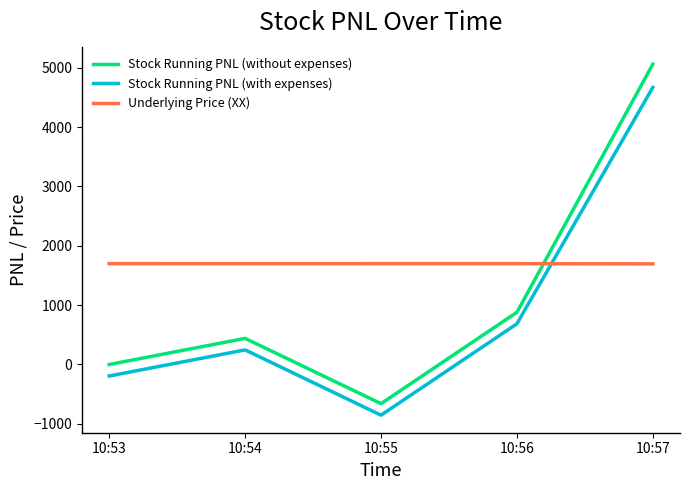

At which label is Stock Running PNL (with expenses) closest to 1907?

10:56